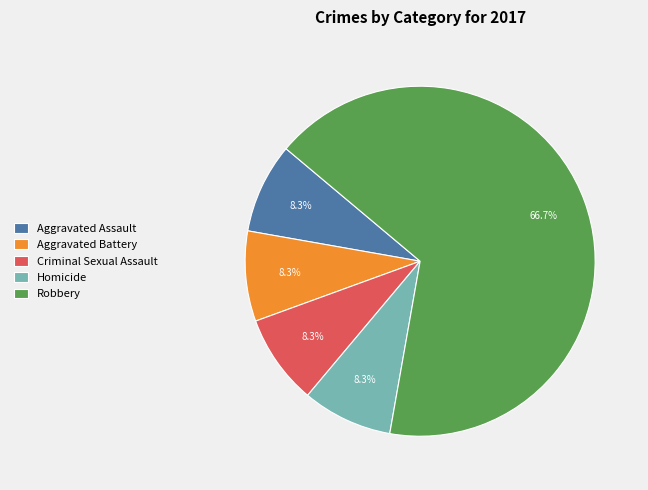

To the nearest percent, what is the average slice percentage?

20%